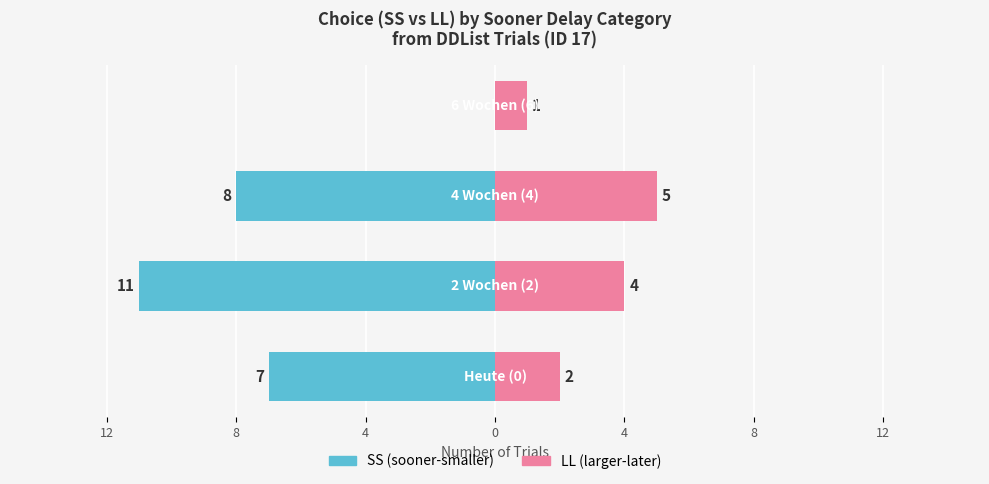

Is the value of LL (later) at 8 greater than the value of SS (sooner) at 8?

Yes